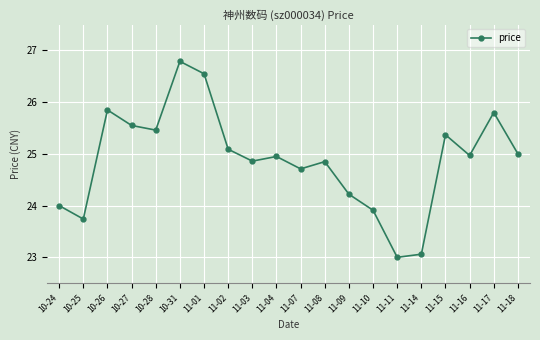

How many series are shown in this chart?

1